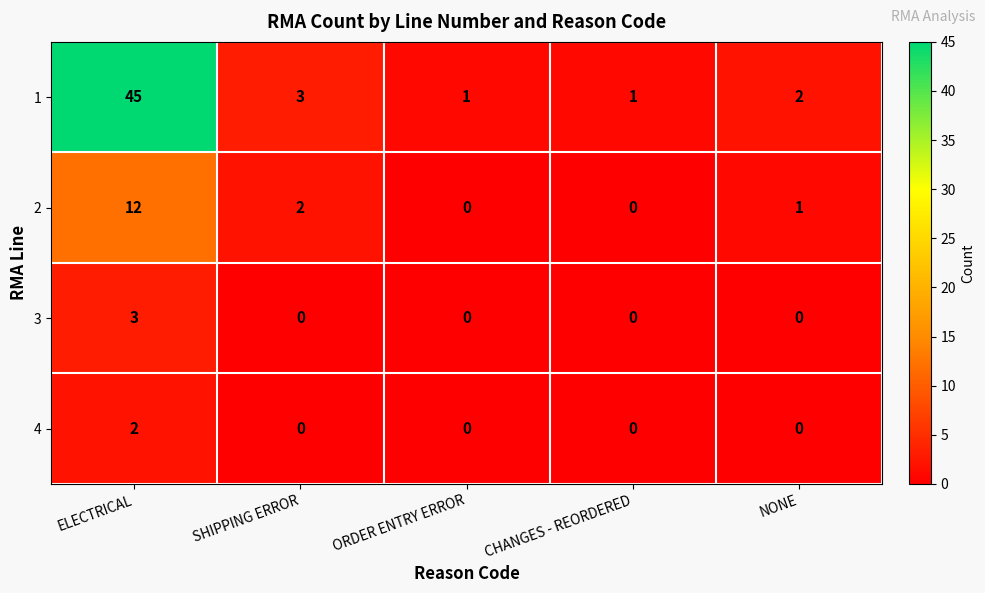

Which series changed the most between ELECTRICAL and ORDER ENTRY ERROR?

1